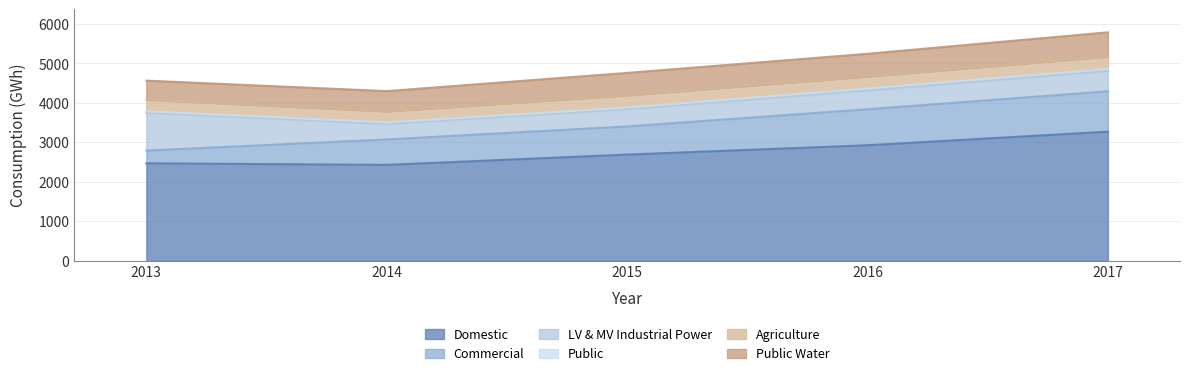

How many data points in Public are less than 43?

2